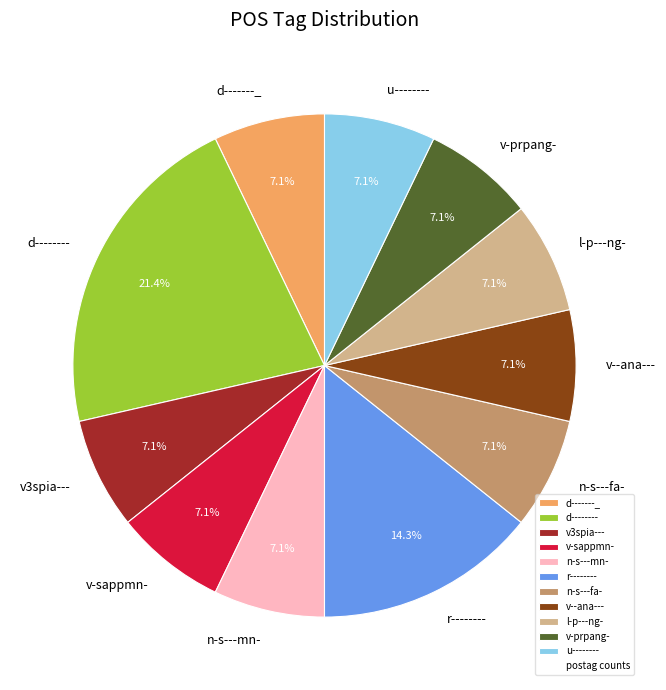

Is the sum of v3spia--- and v-prpang- greater than half?

No